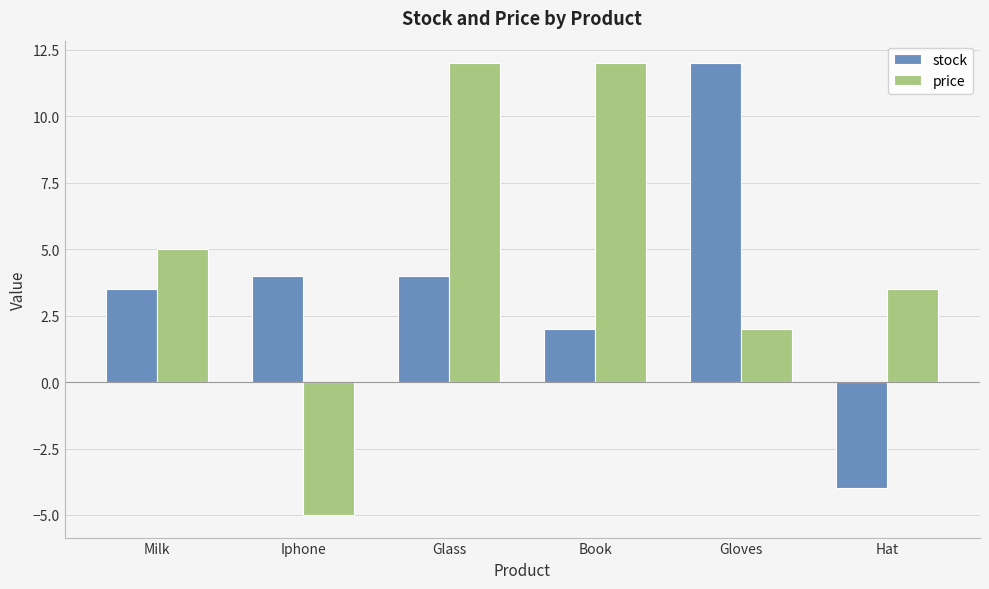

Reading left to right, transcribe all the data shown in this chart.

stock: Milk=3.5	Iphone=4.0	Glass=4.0	Book=2.0	Gloves=12.0	Hat=-4.0
price: Milk=5.0	Iphone=-5.0	Glass=12.0	Book=12.0	Gloves=2.0	Hat=3.5